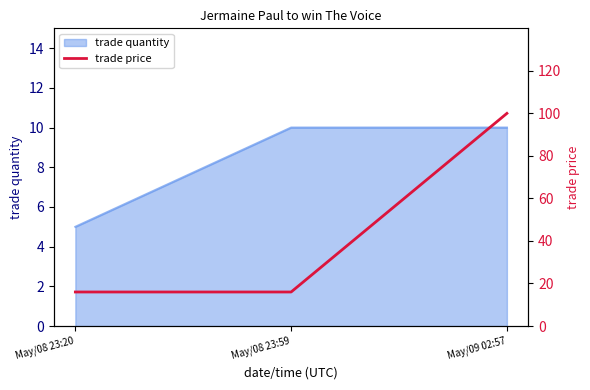

At which label does trade quantity reach its minimum?

May/08 23:20